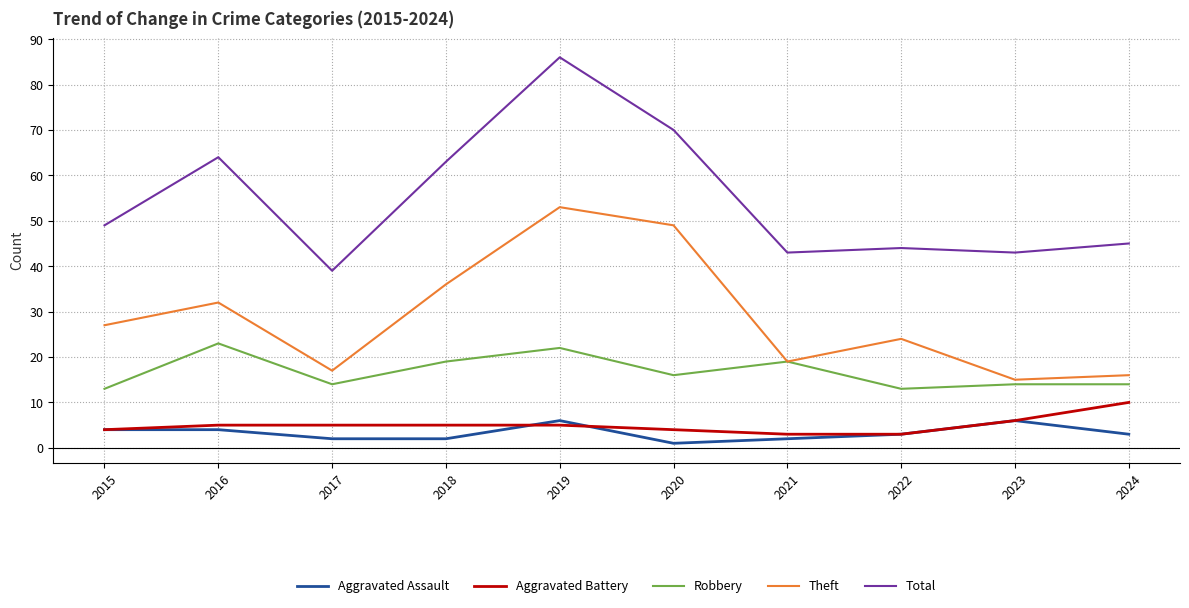

What is the difference between the maximum and minimum values in the Theft series?

38